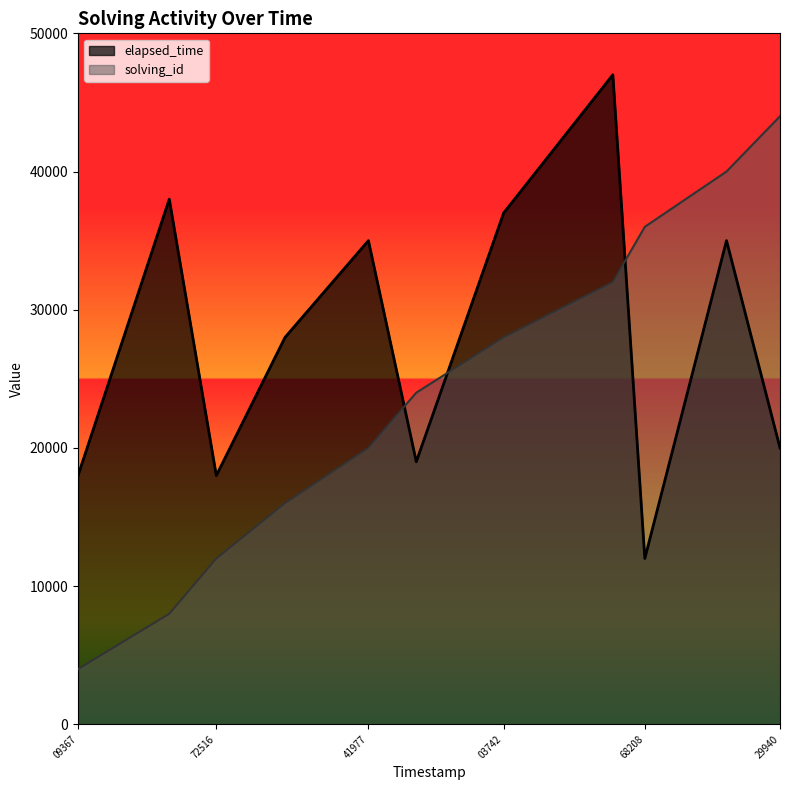

The solving_id series shows 49977 at 68208. True or false?

False